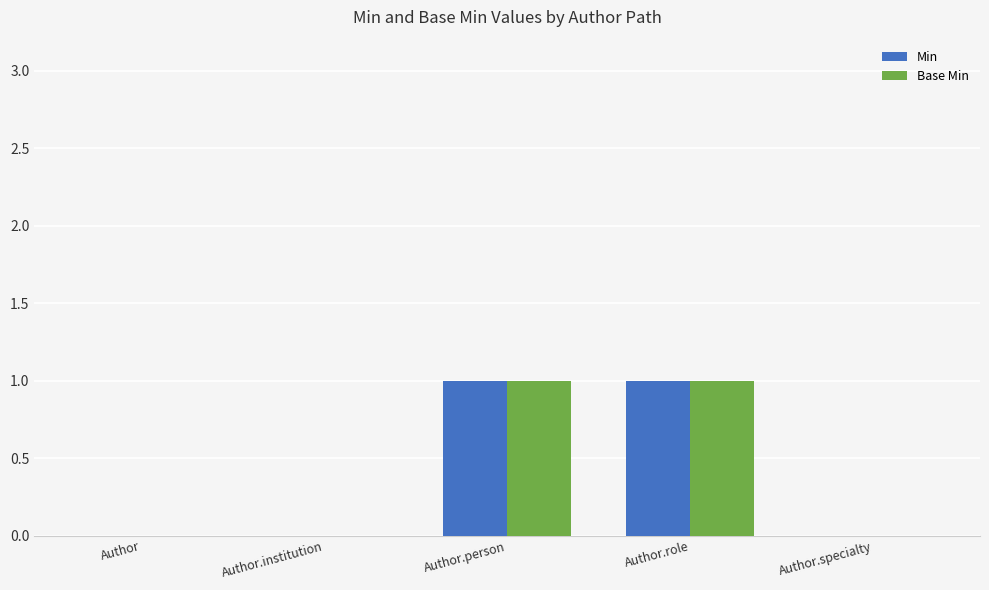

The Base Min series shows -1 at Author.specialty. True or false?

False